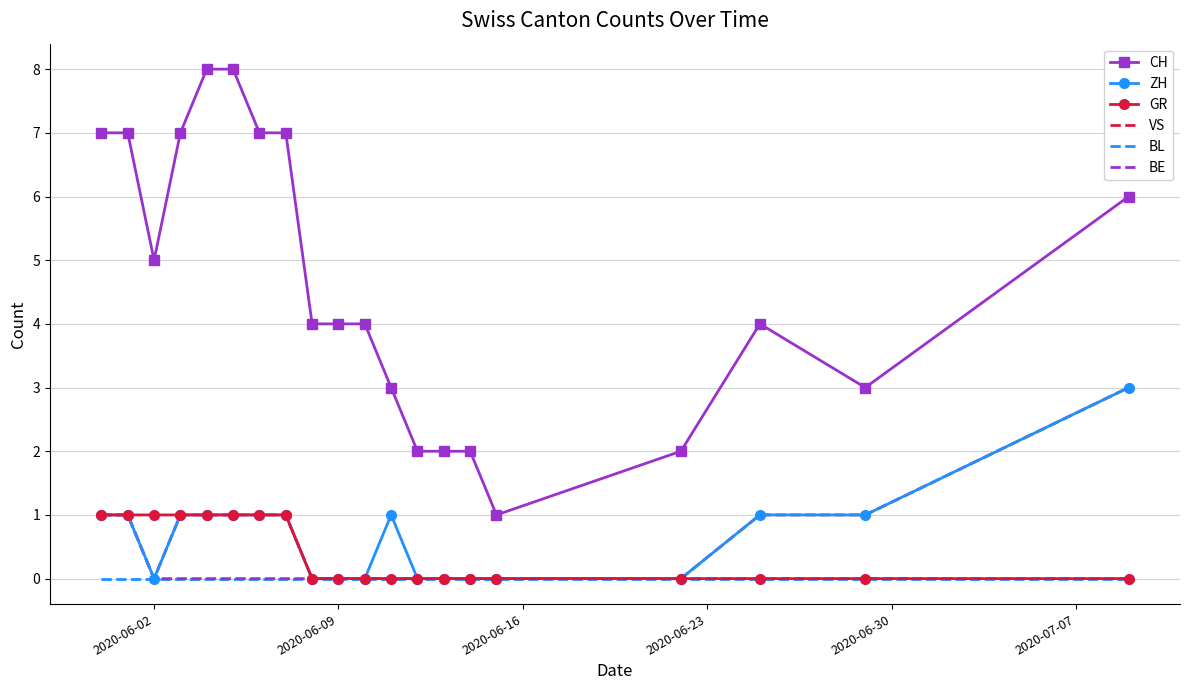

True or false: VS and CH cross at least once.

False